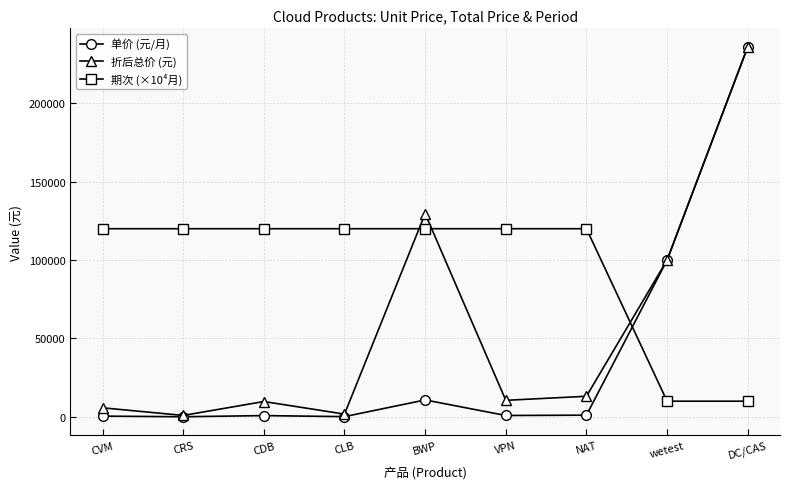

The 期次 (×10⁴月) series shows 25116.0 at VPN. True or false?

False